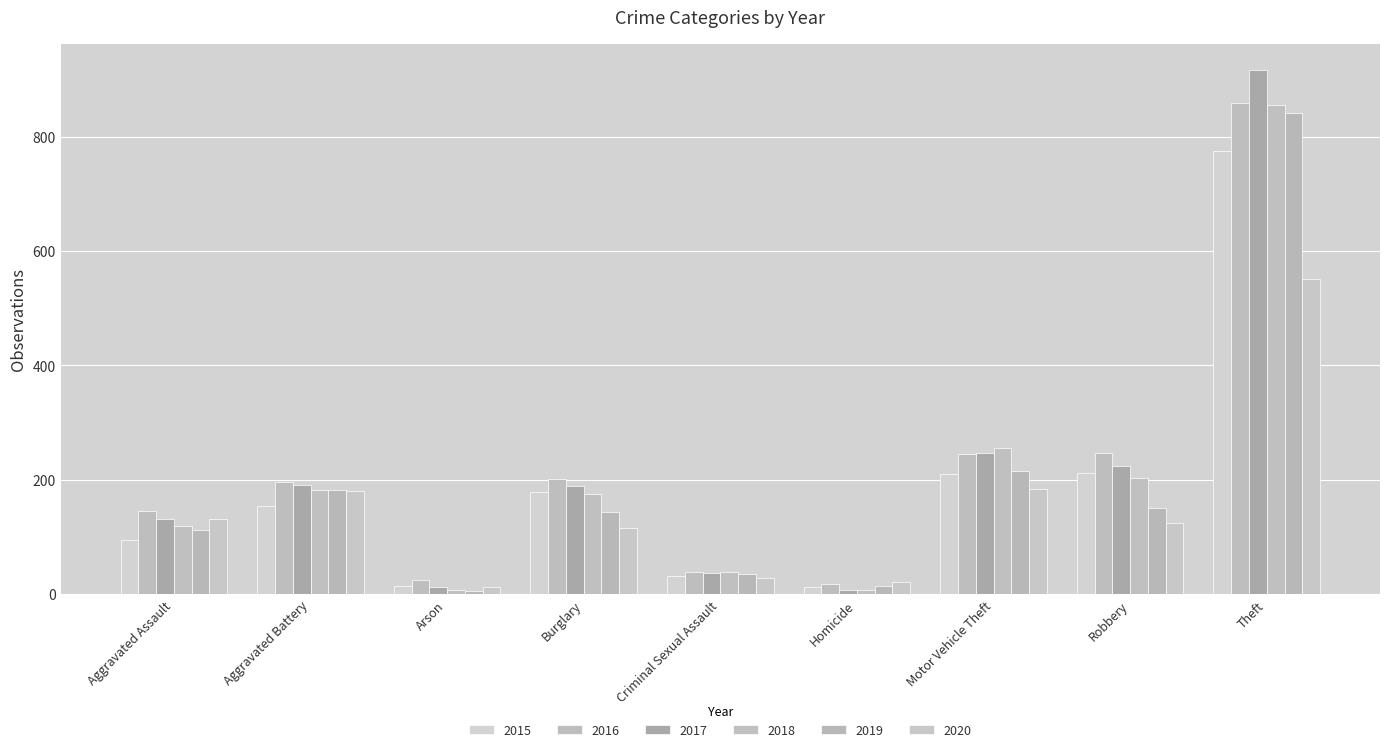

How many series are shown in this chart?

6